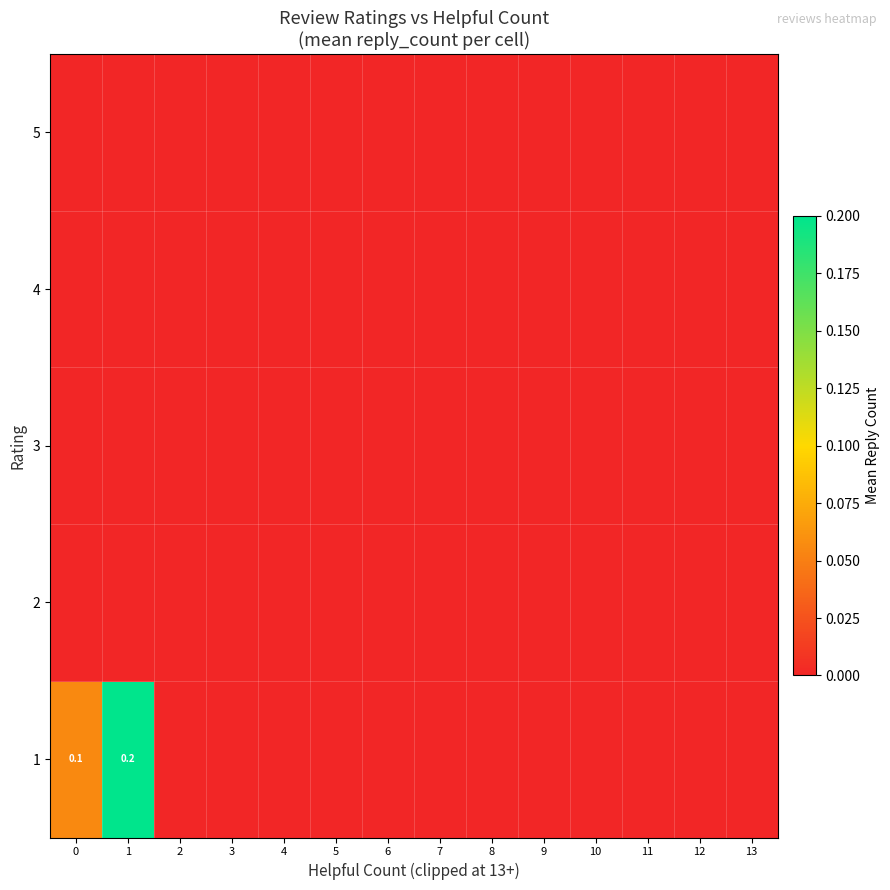

Count the number of categories in the chart.

14